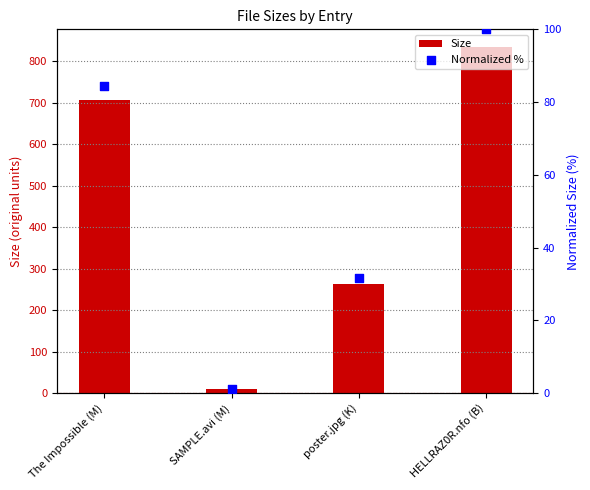

At which category is the sum across all series the highest?

HELLRAZ0R.nfo (B)